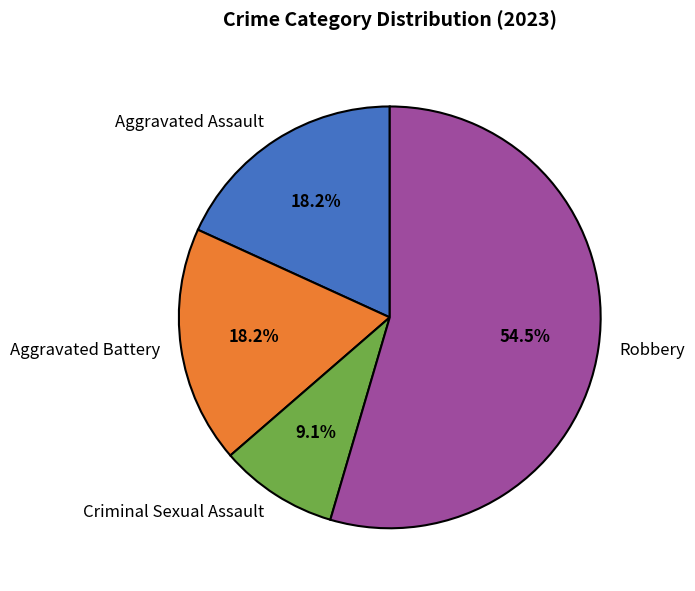

What percentage do Robbery and Aggravated Battery together represent?

72.7%